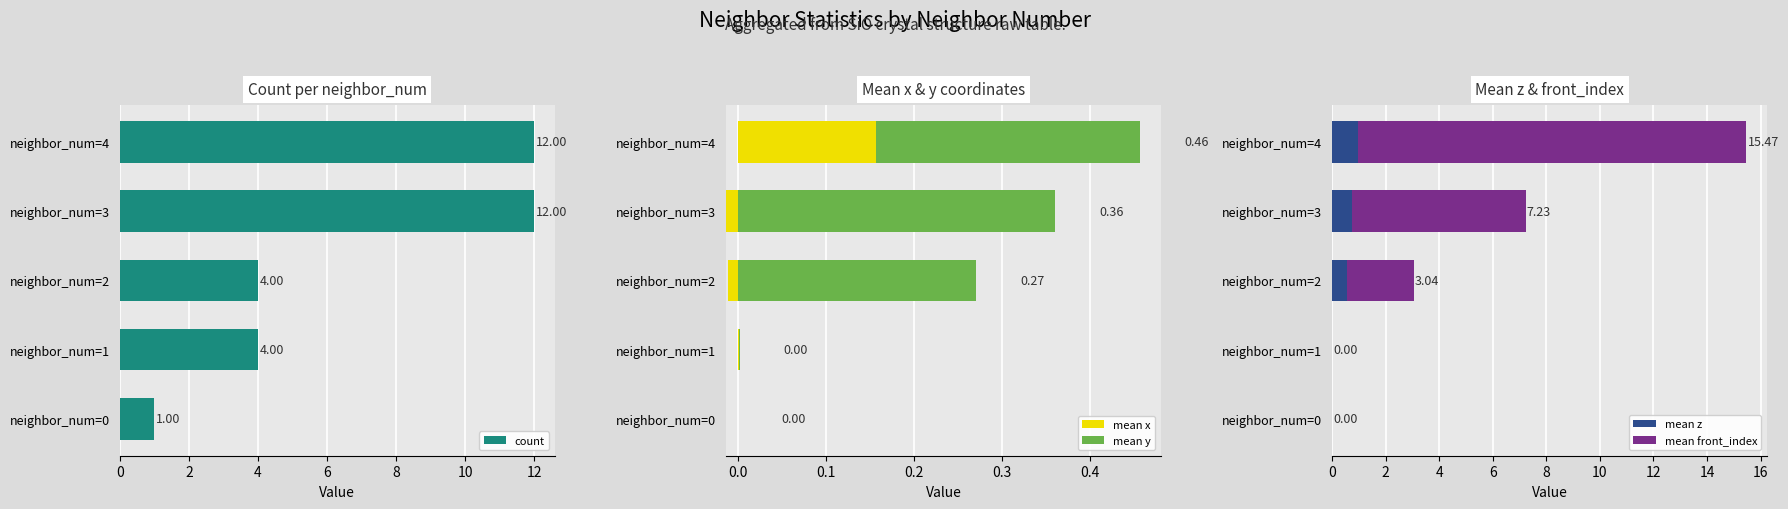

The mean x series shows 0.0 at 0. True or false?

True